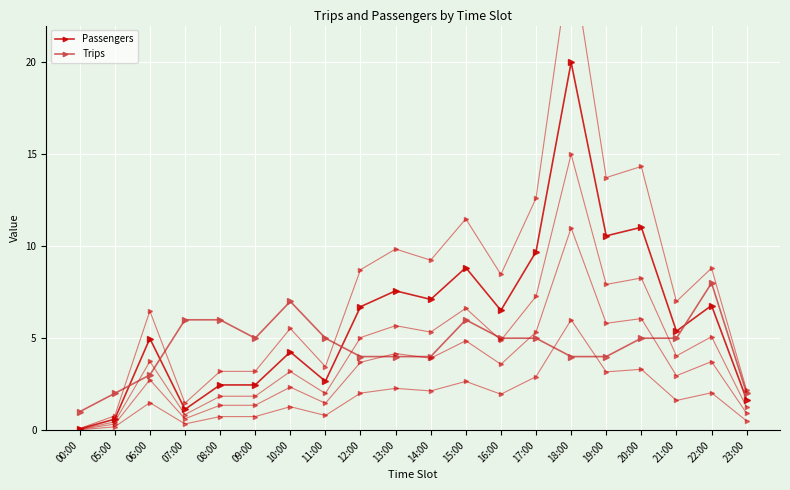

Between 11:00 and 13:00, which series saw the biggest shift?

Passengers x1.3